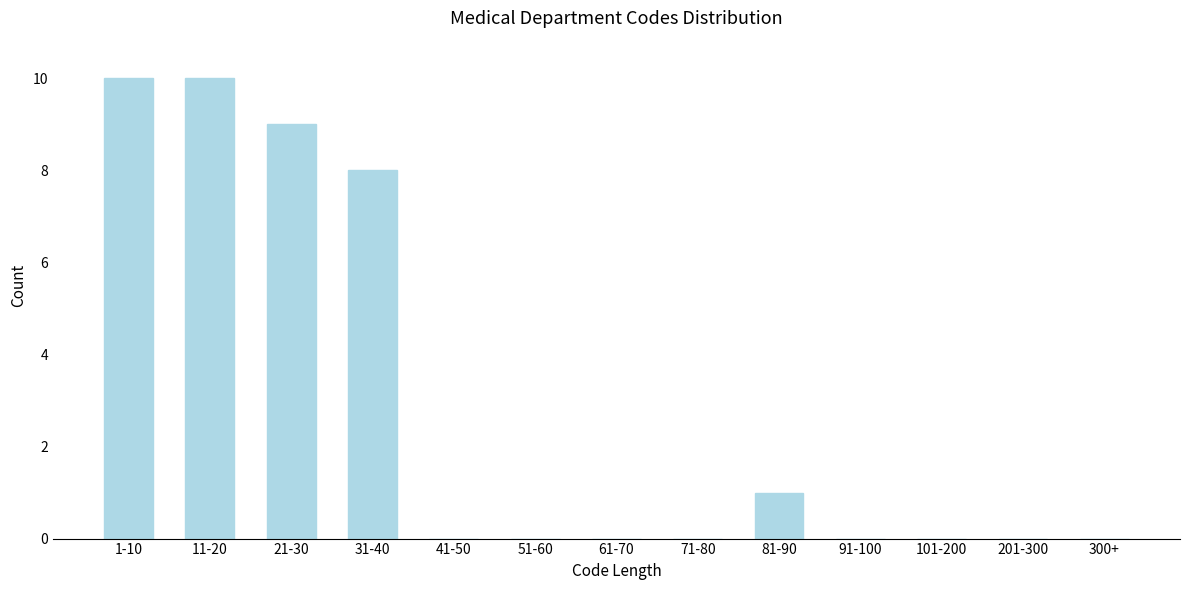

Reading right to left, extract all data points from this chart.

300+=0	201-300=0	101-200=0	91-100=0	81-90=1	71-80=0	61-70=0	51-60=0	41-50=0	31-40=8	21-30=9	11-20=10	1-10=10